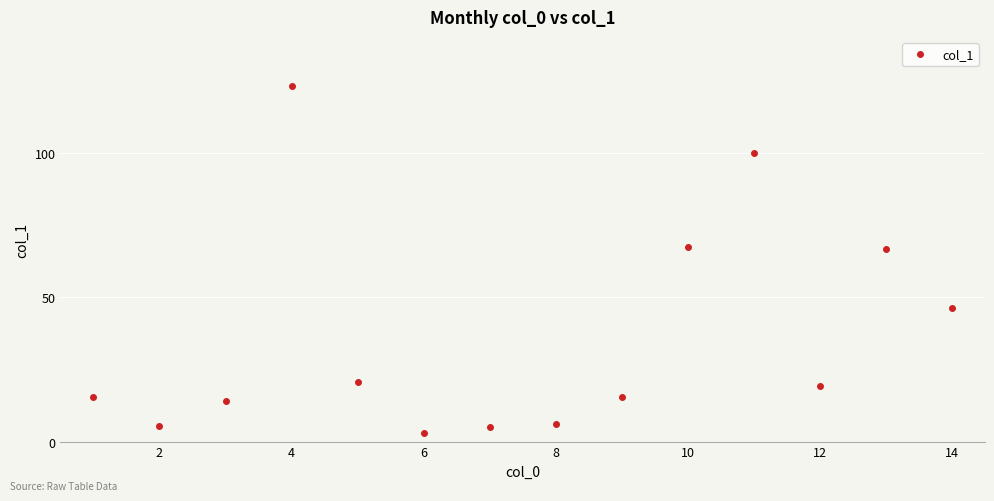

True or false: the data has more than 2 interior local peaks.

True